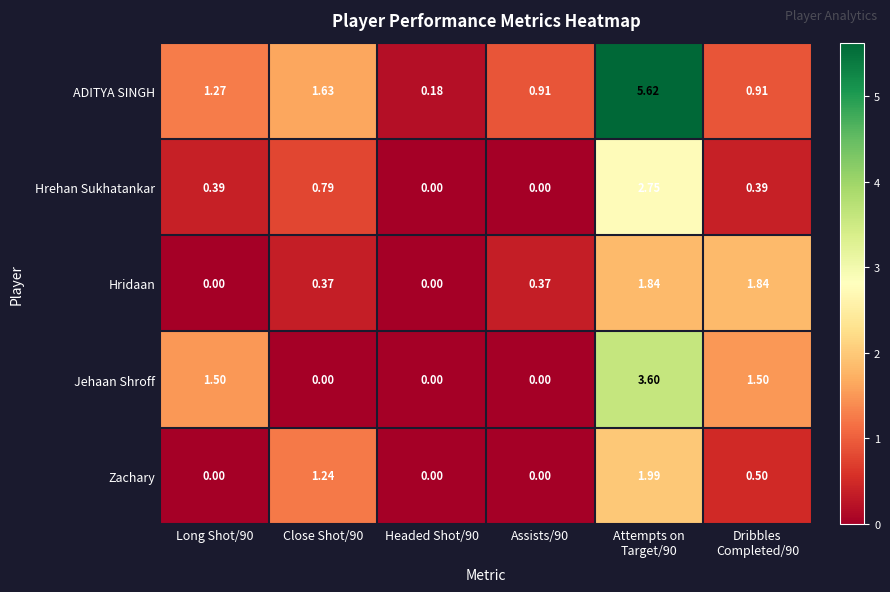

List the series in order of their peak value, lowest first.

Hridaan, Zachary, Hrehan Sukhatankar, Jehaan Shroff, ADITYA SINGH